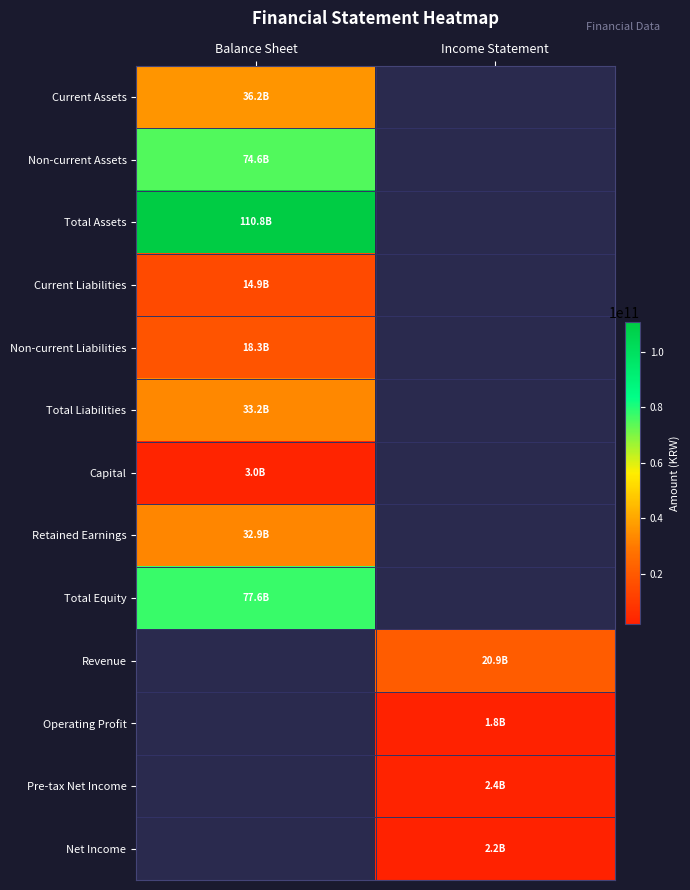

What is the difference between the highest and lowest values at Balance Sheet?

107746816538.0